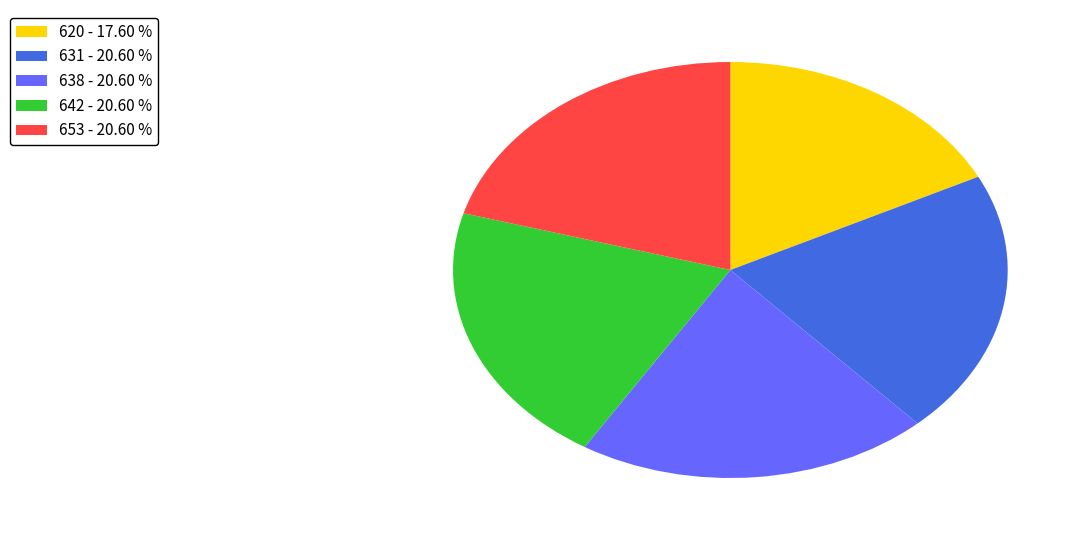

Is there any slice that represents more than half of the pie?

No